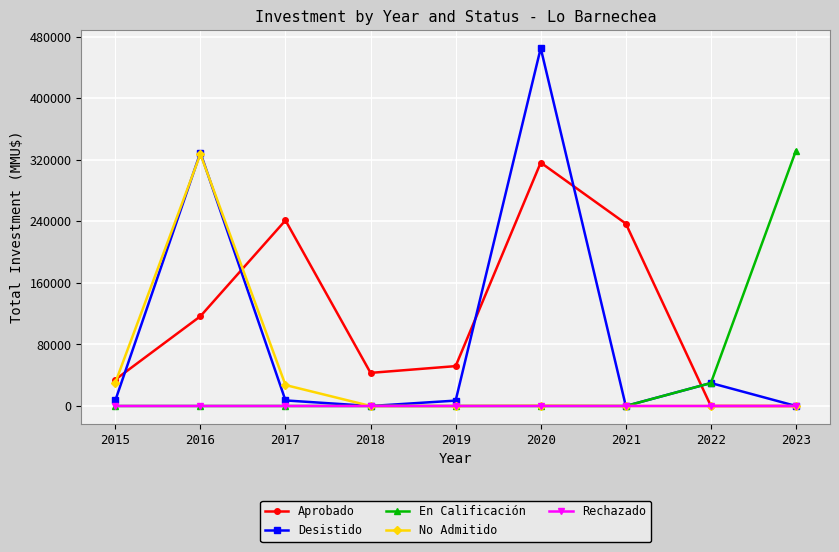

What is the total value across all series at 2020?

781638